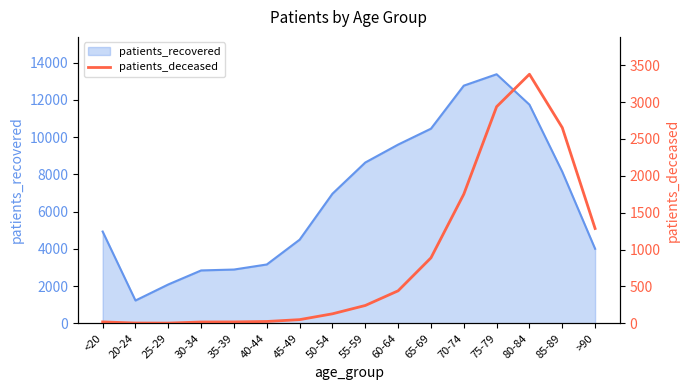

What is the lowest value of the patients_recovered series?

1225